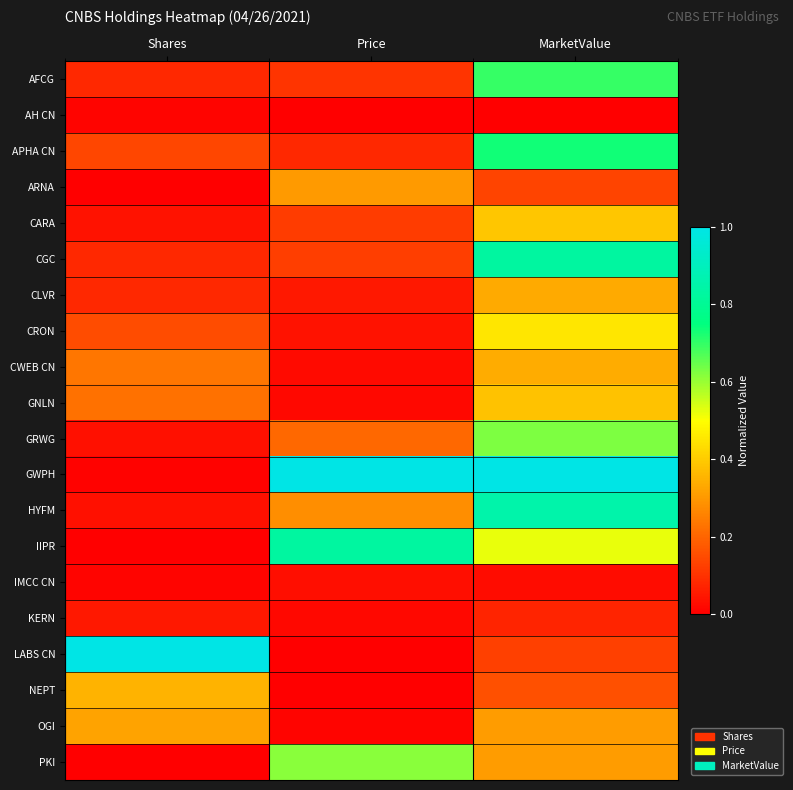

Reading right to left, what are all the values shown in this chart?

AFCG: MarketValue=0.7	Price=0.1	Shares=0.1
AH CN: MarketValue=0.0	Price=0.0	Shares=0.0
APHA CN: MarketValue=0.7	Price=0.1	Shares=0.1
ARNA: MarketValue=0.1	Price=0.3	Shares=0.0
CARA: MarketValue=0.4	Price=0.1	Shares=0.0
CGC: MarketValue=0.8	Price=0.1	Shares=0.1
CLVR: MarketValue=0.3	Price=0.0	Shares=0.1
CRON: MarketValue=0.5	Price=0.0	Shares=0.2
CWEB CN: MarketValue=0.3	Price=0.0	Shares=0.2
GNLN: MarketValue=0.4	Price=0.0	Shares=0.2
GRWG: MarketValue=0.6	Price=0.2	Shares=0.0
GWPH: MarketValue=1.0	Price=1.0	Shares=0.0
HYFM: MarketValue=0.9	Price=0.3	Shares=0.0
IIPR: MarketValue=0.5	Price=0.8	Shares=0.0
IMCC CN: MarketValue=0.0	Price=0.0	Shares=0.0
KERN: MarketValue=0.1	Price=0.0	Shares=0.0
LABS CN: MarketValue=0.1	Price=0.0	Shares=1.0
NEPT: MarketValue=0.2	Price=0.0	Shares=0.4
OGI: MarketValue=0.3	Price=0.0	Shares=0.3
PKI: MarketValue=0.3	Price=0.6	Shares=0.0